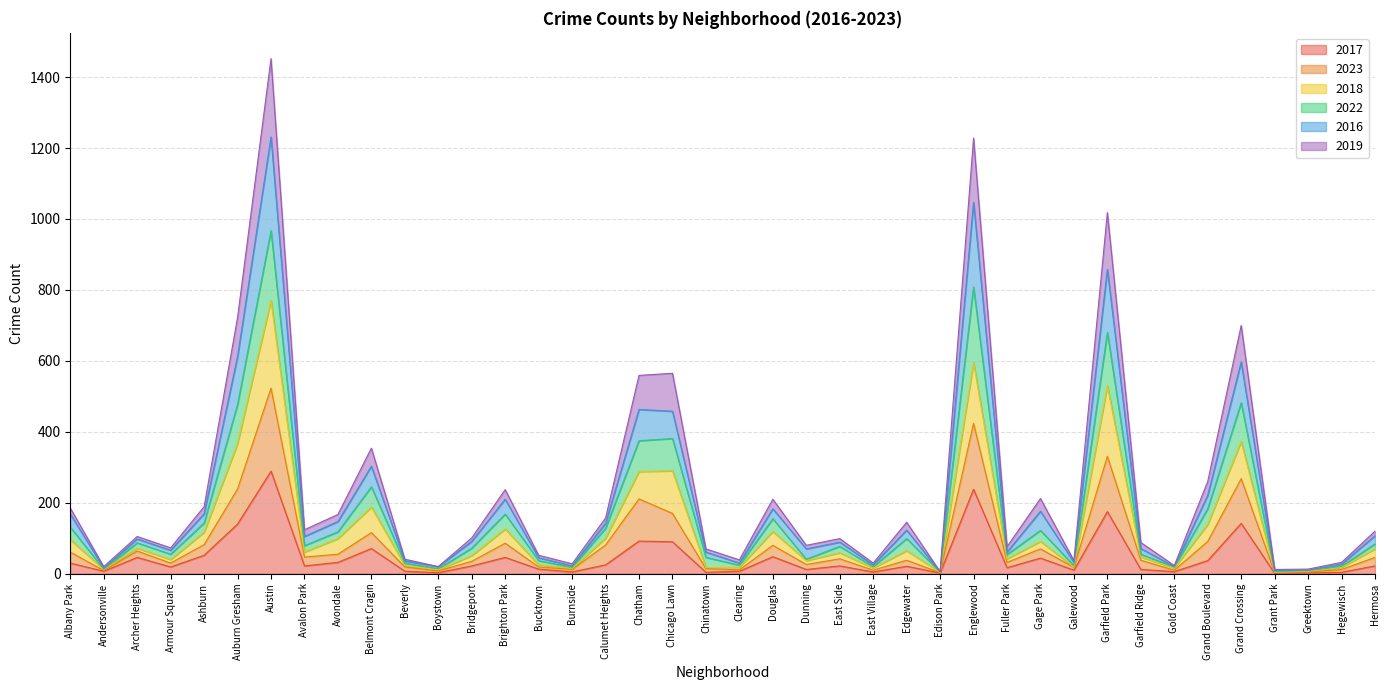

How many interior local peaks does the 2019 series have?

12